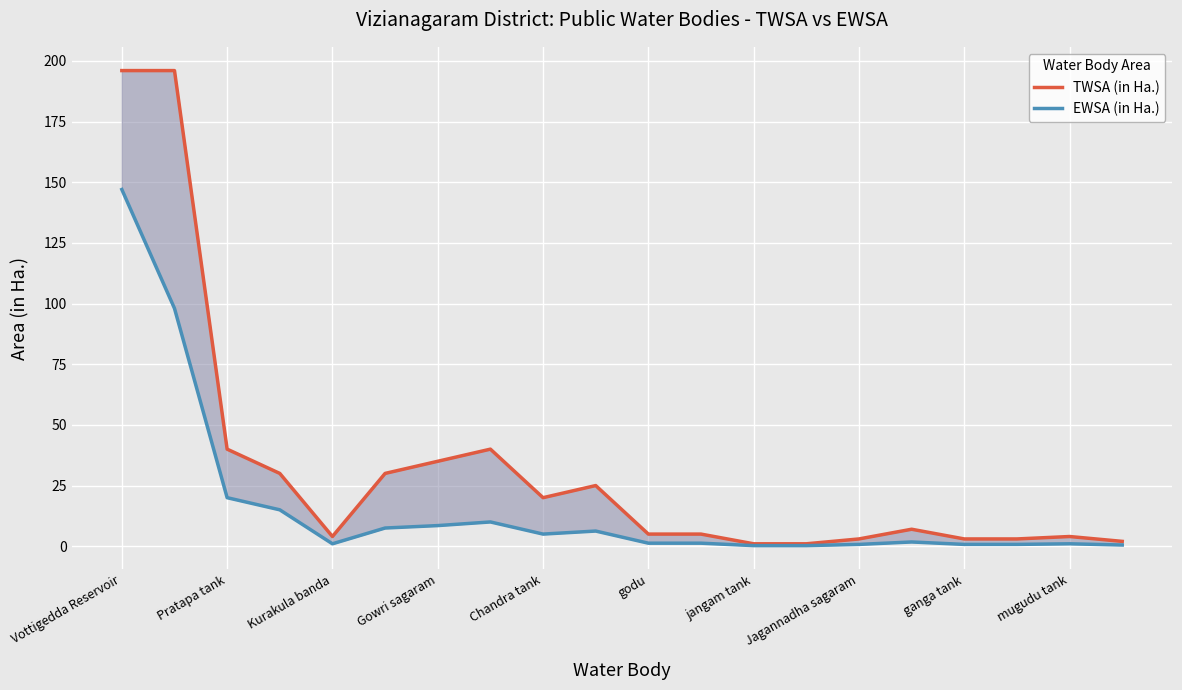

Where does the TWSA (in Ha.) series first go above 7?

Vottigedda Reservoir